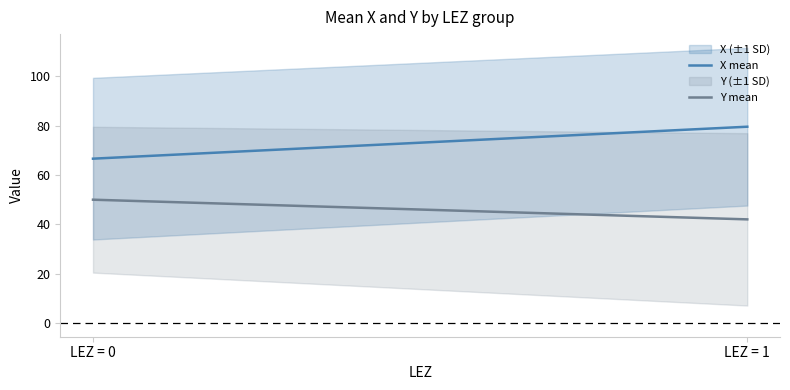

What is the minimum value for X?

34.3